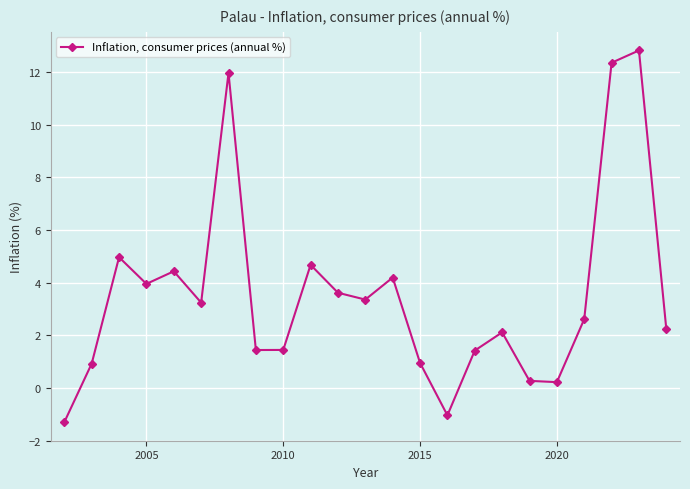

How many data points are less than 2?

9